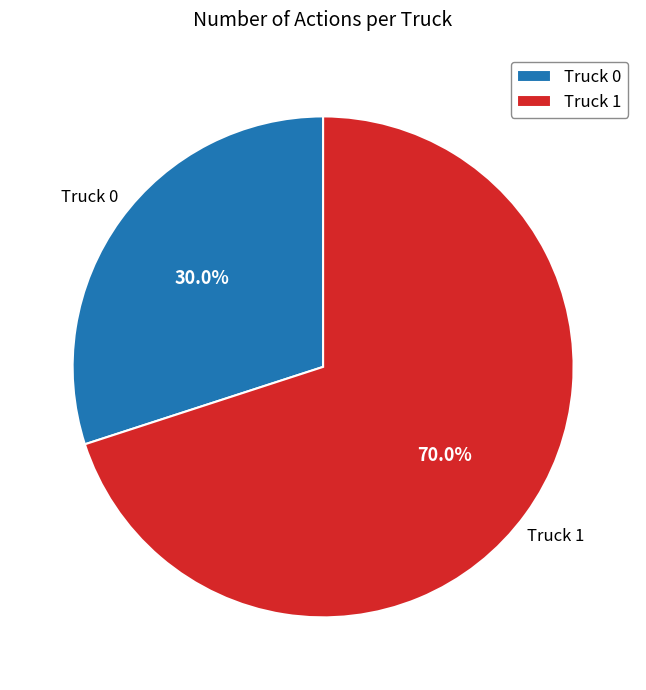

What is the largest slice in the pie chart?

Truck 1